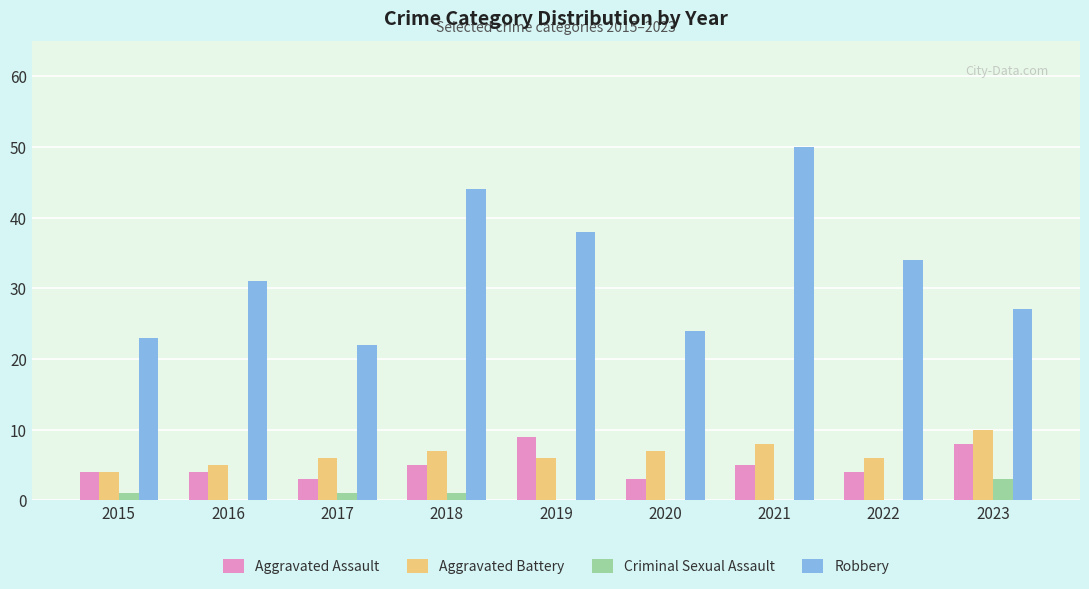

Which series has the largest total across all categories?

Robbery